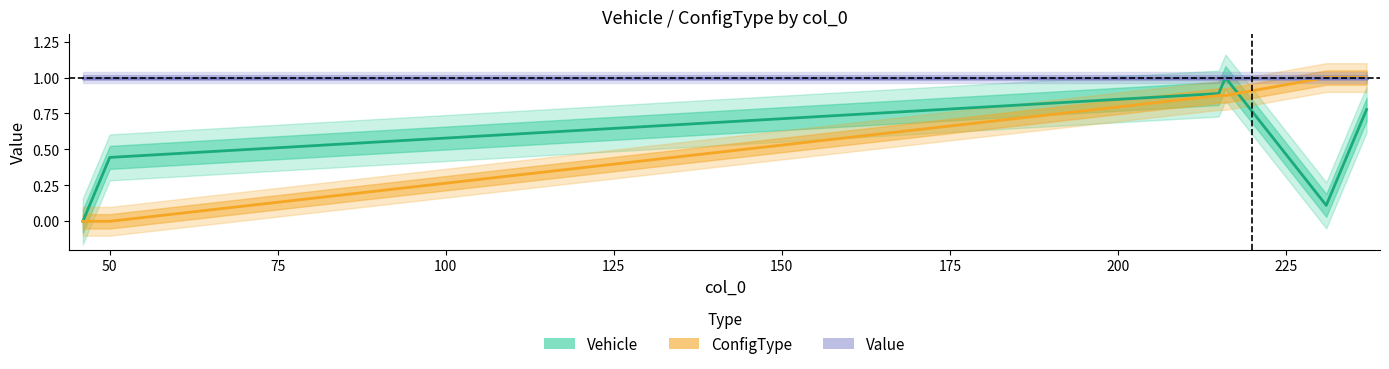

Which series has the largest total across all categories?

Value